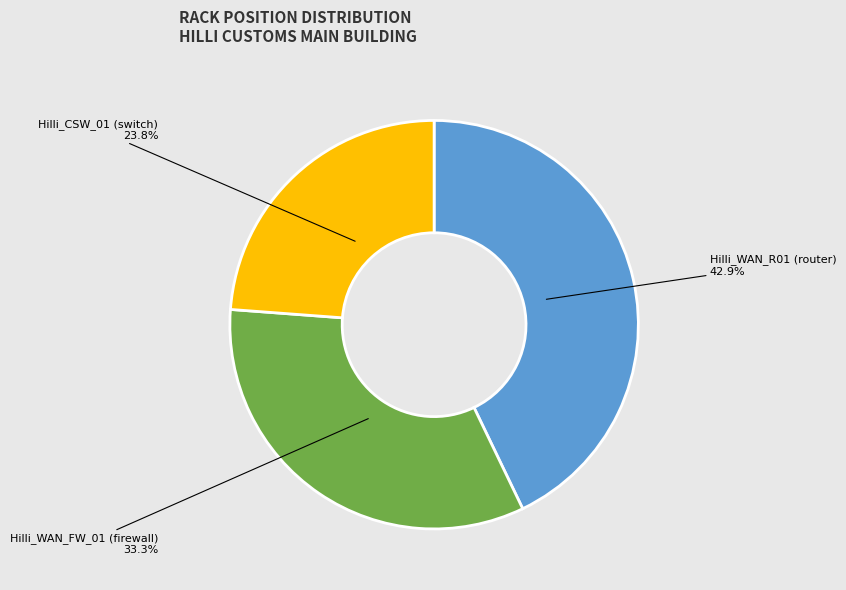

Rank the categories by value from highest to lowest.

Hilli_WAN_R01 (router), Hilli_WAN_FW_01 (firewall), Hilli_CSW_01 (switch)